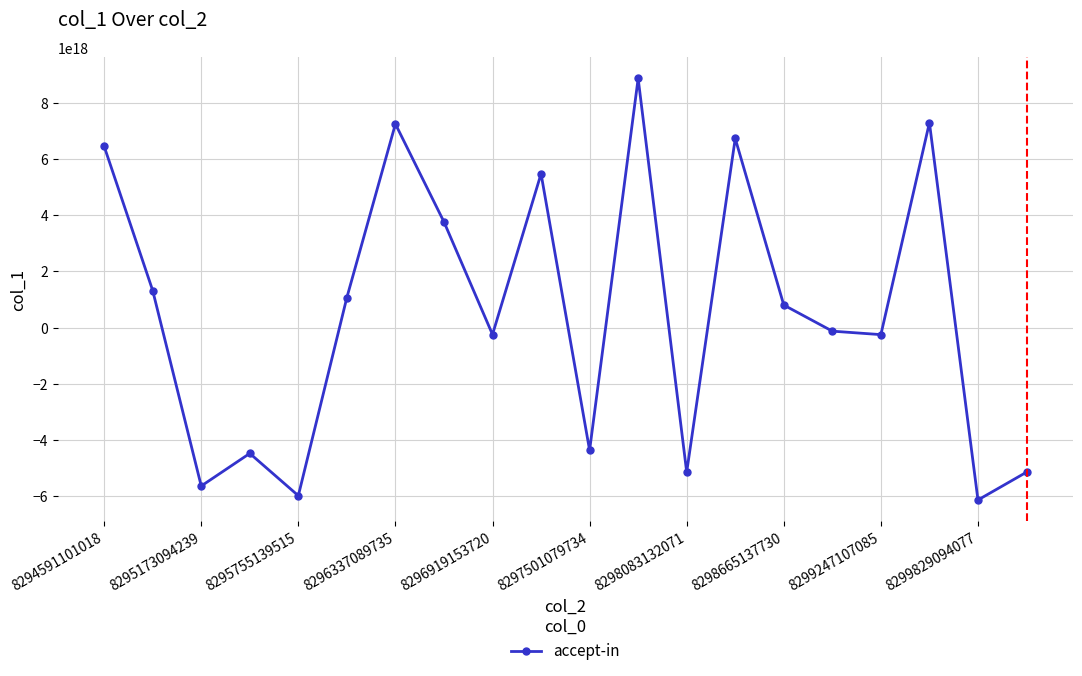

How many interior local valleys (lower than both neighbors) does the data have?

7